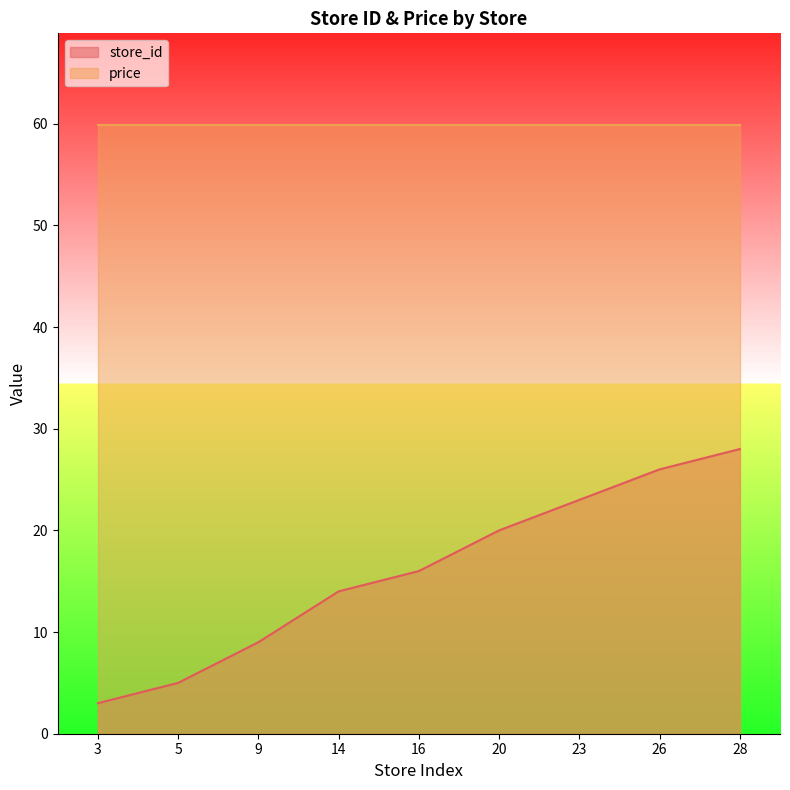

The value at 5 is 5. True or false?

True